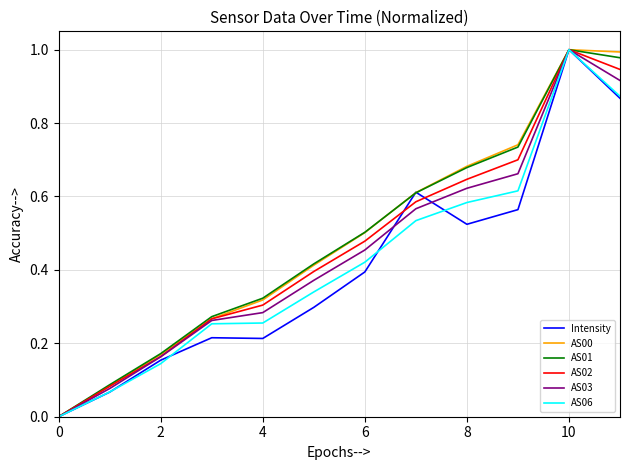

Does the chart display data point markers on the line(s)?

No